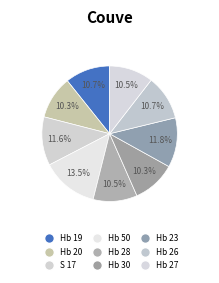

How many slices are in this pie chart?

9